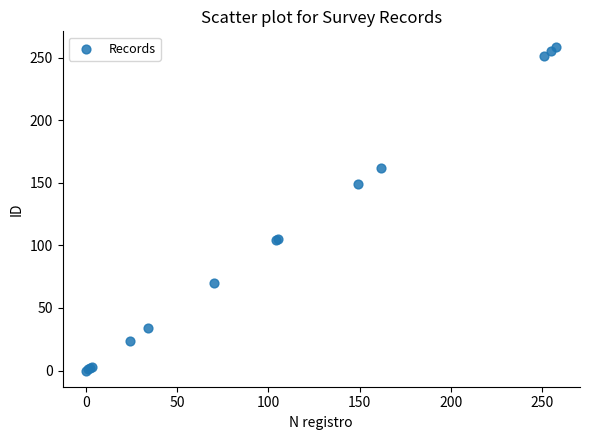

What Y value in the scatter plot is closest to 129?

149